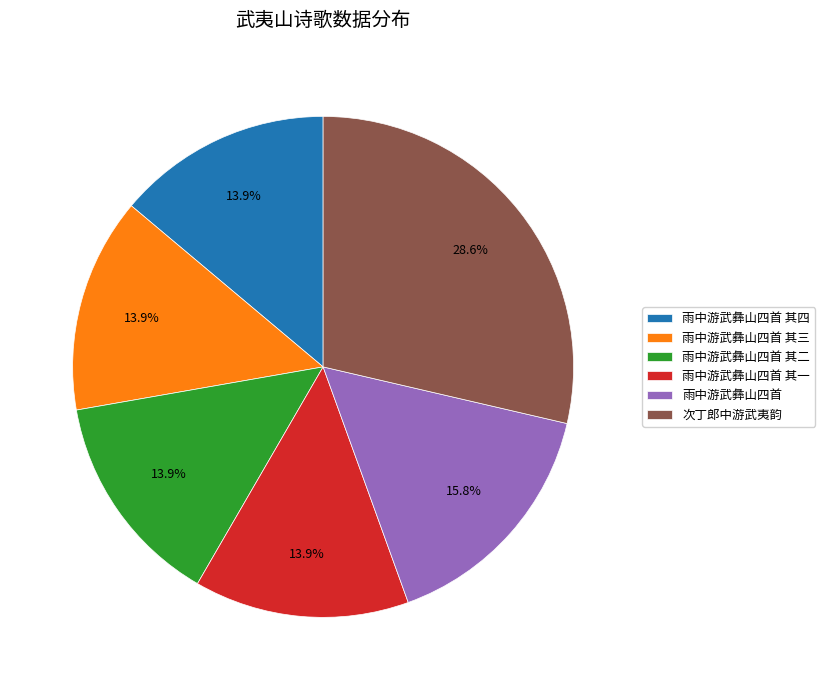

Is there a majority slice in this chart?

No